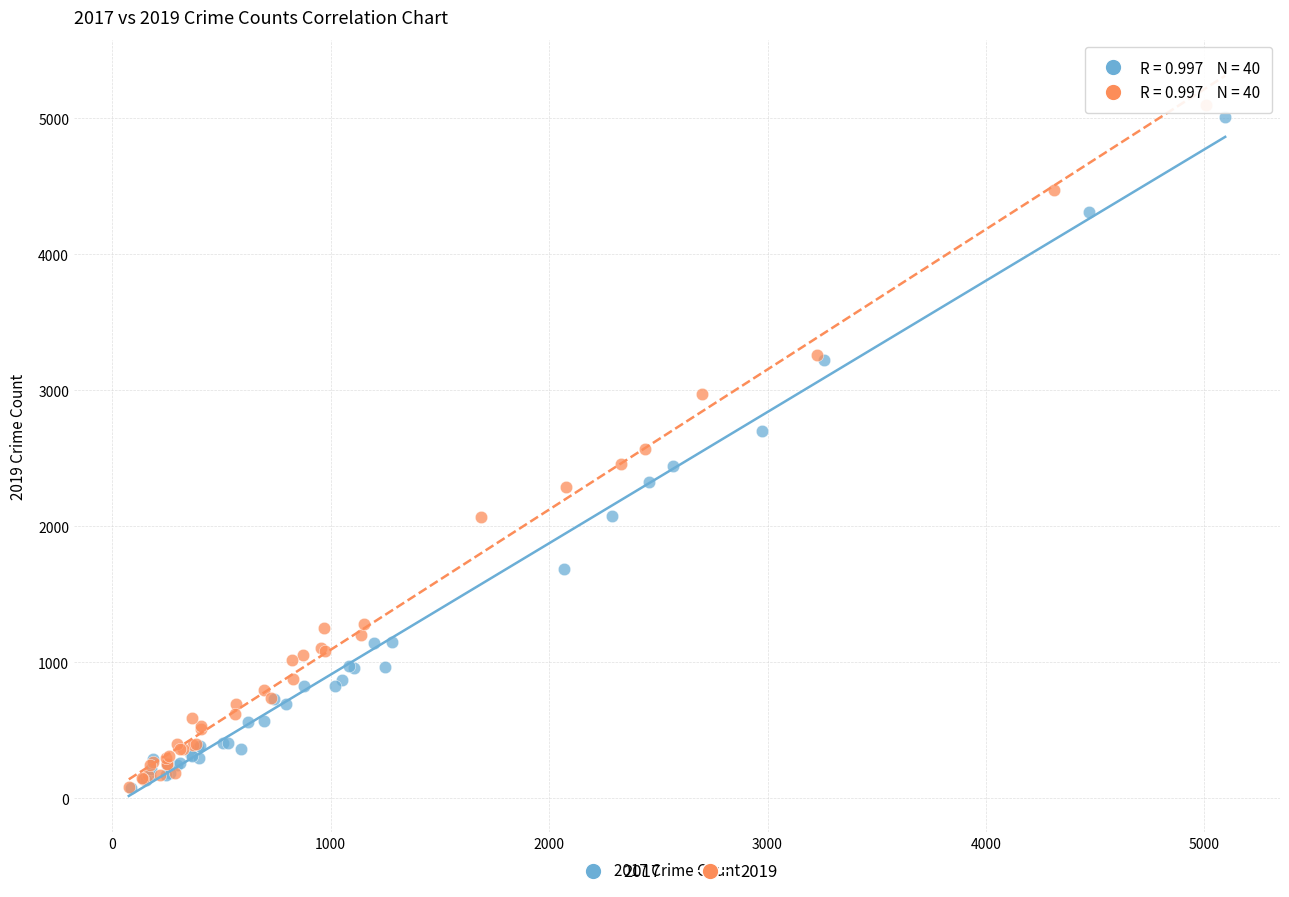

Which series has the widest spread of Y values?

2019